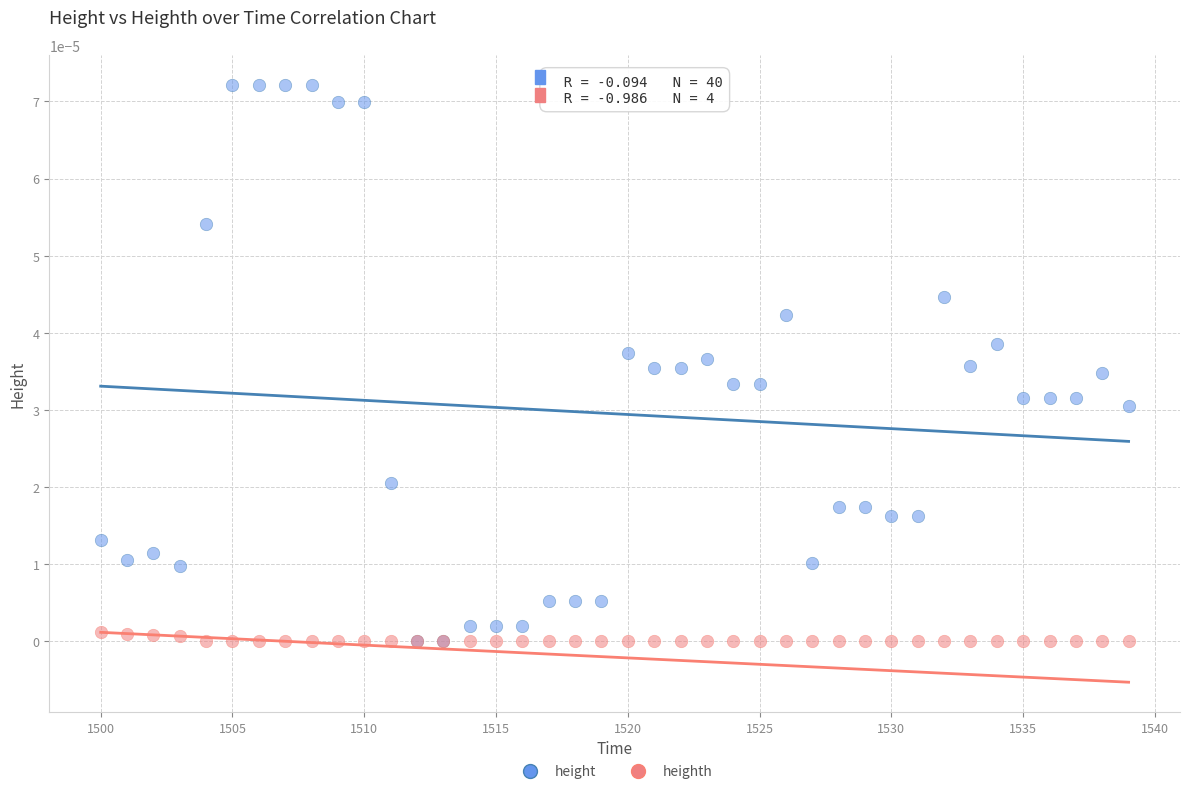

What are all the series names shown in the legend?

height, heighth